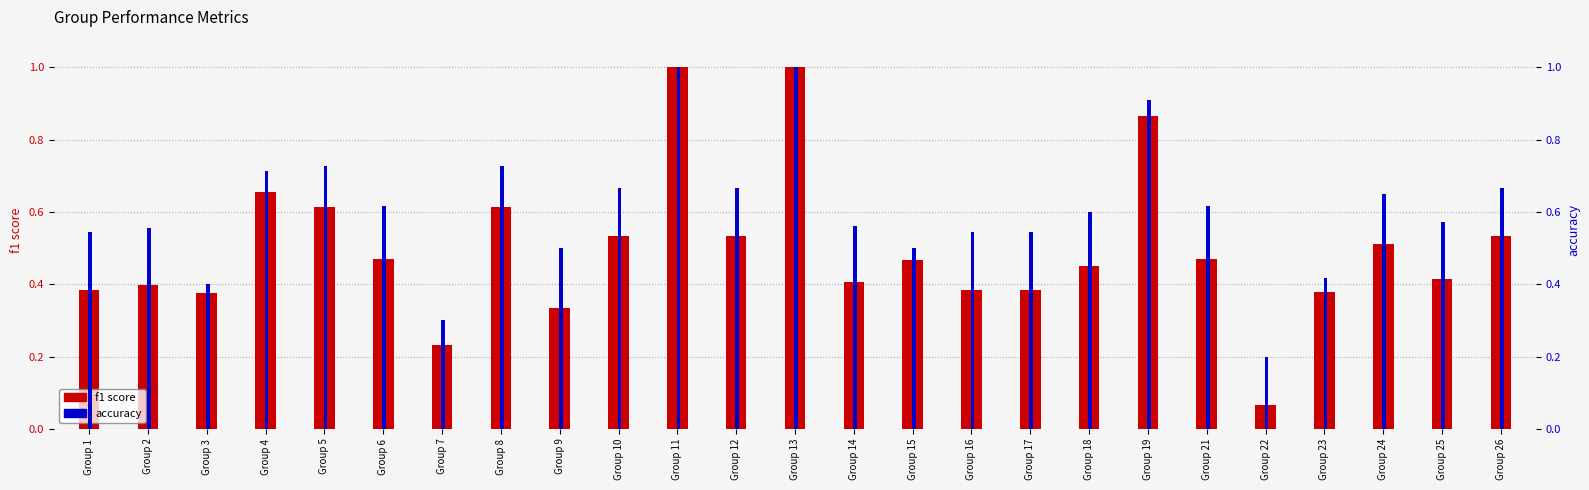

What is the sum of the accuracy values at Group 4 and Group 19?

1.6